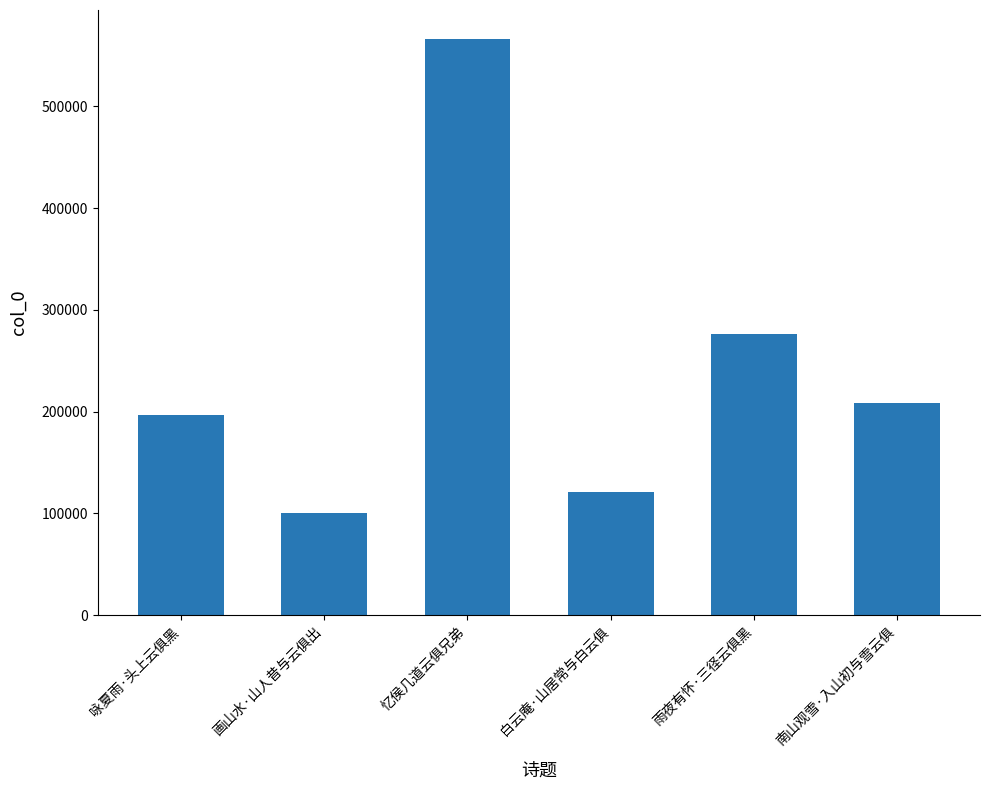

Approximately how many times larger is the value at 白云庵·山居常与白云俱 compared to 雨夜有怀·三径云俱黑?

0.4